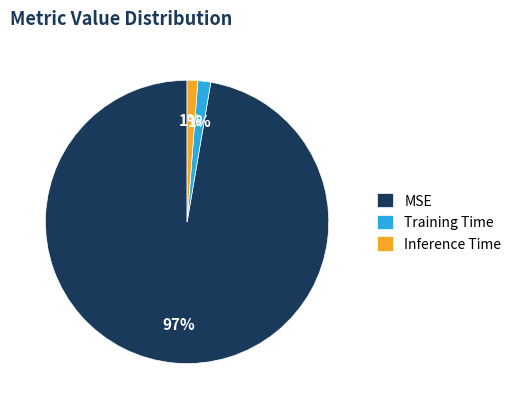

To the nearest percent, what is the average slice percentage?

33%